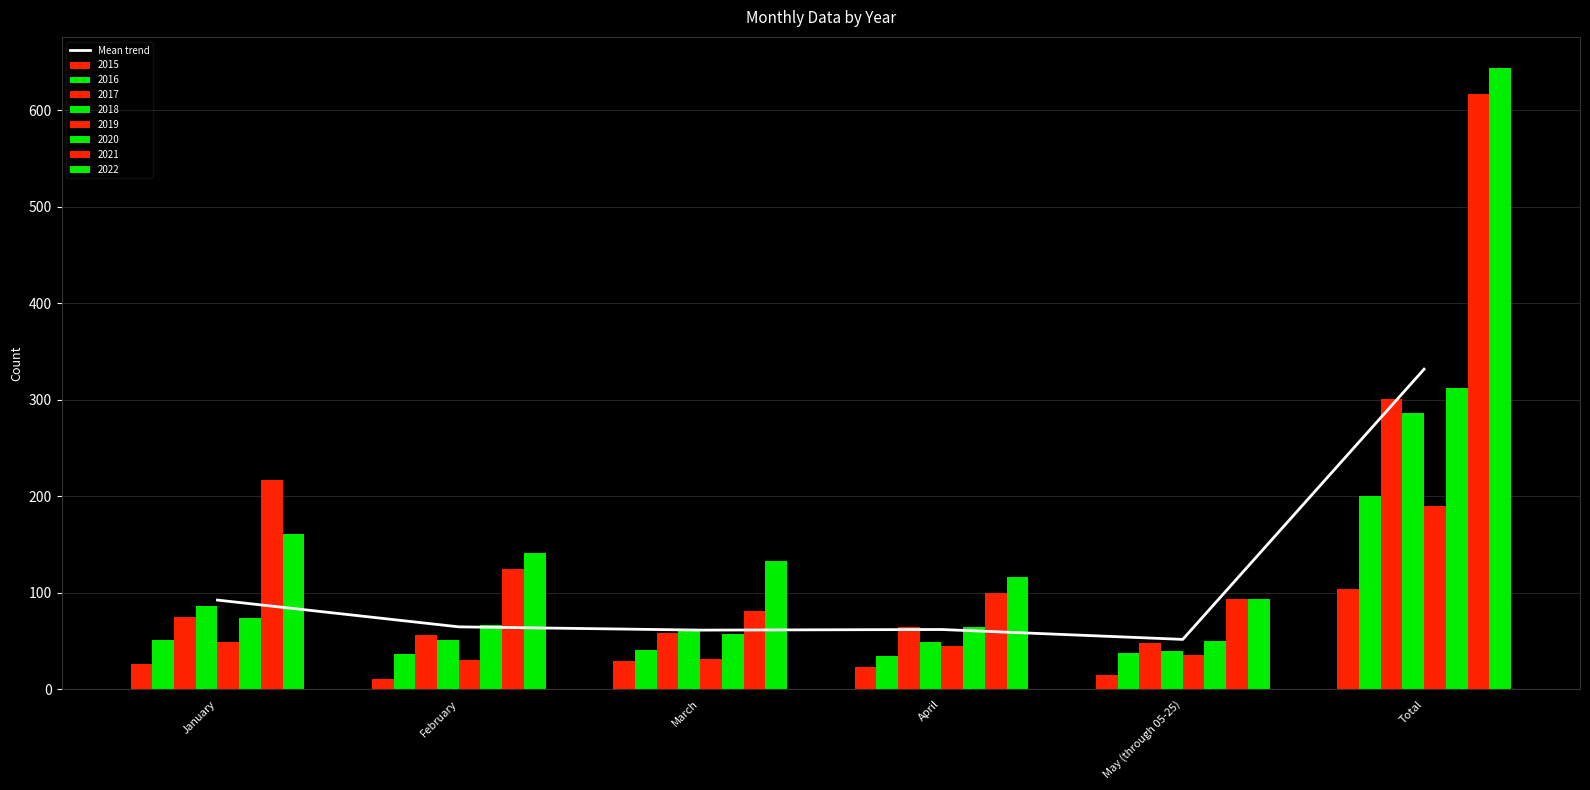

Rank the categories by value from lowest to highest.

May (through 05-25), March, April, February, January, Total